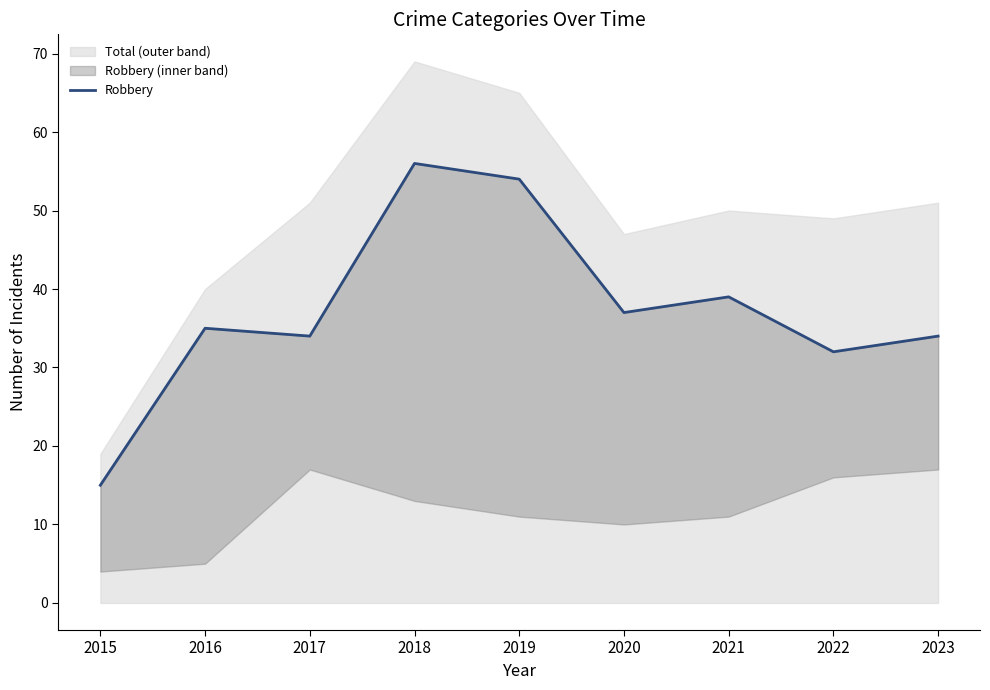

What is the difference between the second highest and second lowest values?

22